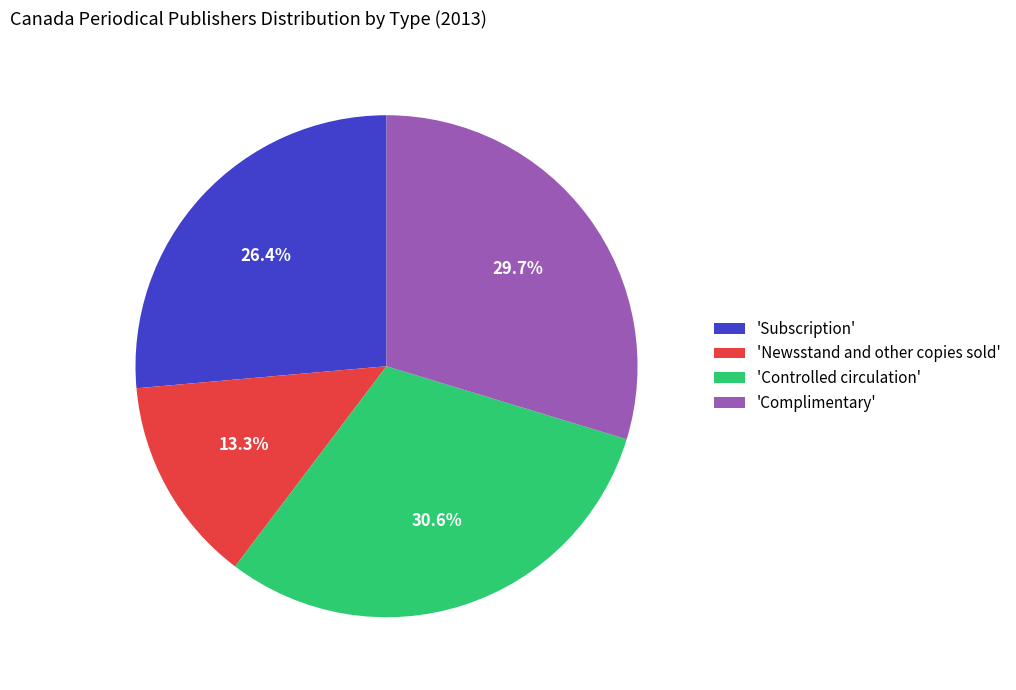

Which slice is the largest?

'Controlled circulation'